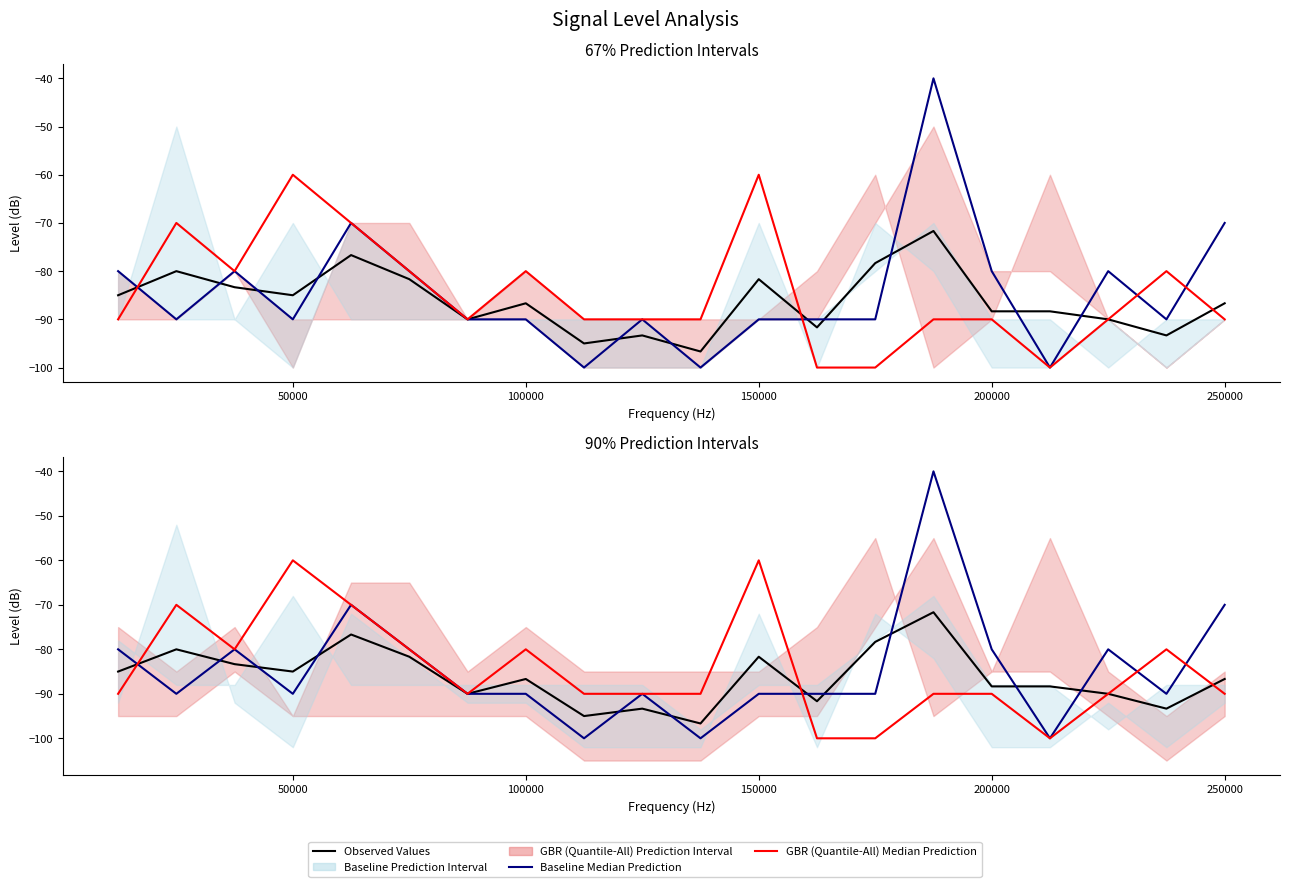

What is the sum of all Observed Values values?

-1723.3